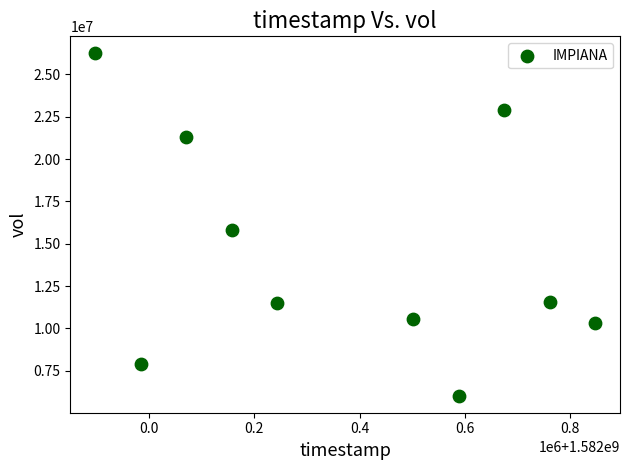

What Y value in the scatter plot is closest to 16137500?

15806700